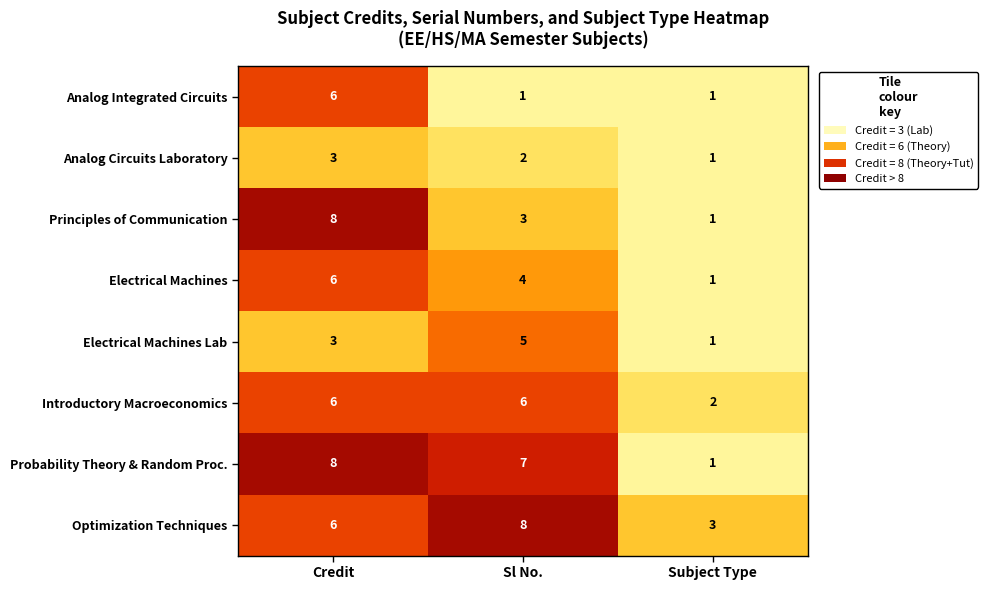

At which category is the sum across all series the highest?

Credit